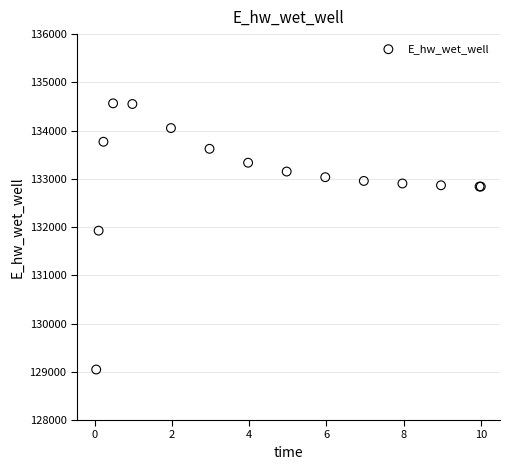

What Y value in the scatter plot is closest to 131805?

131925.7